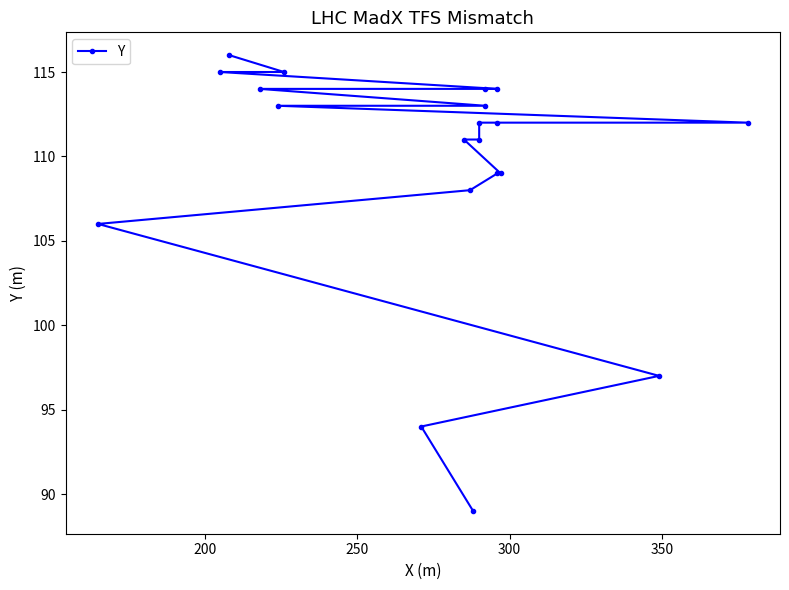

What is the maximum value shown in the chart?

116